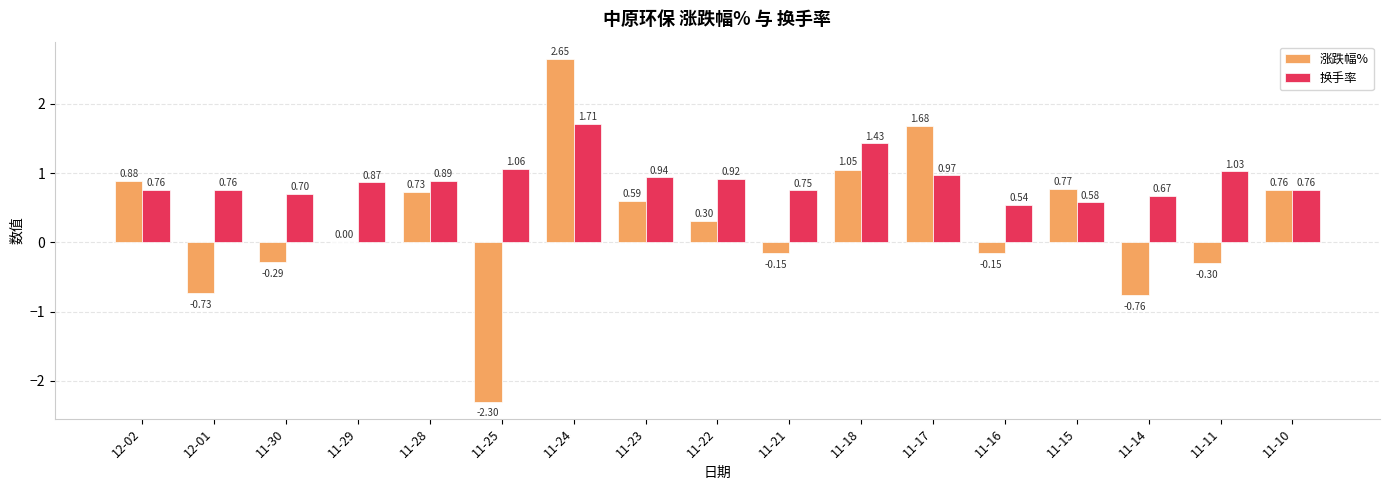

How many groups of bars are there?

17